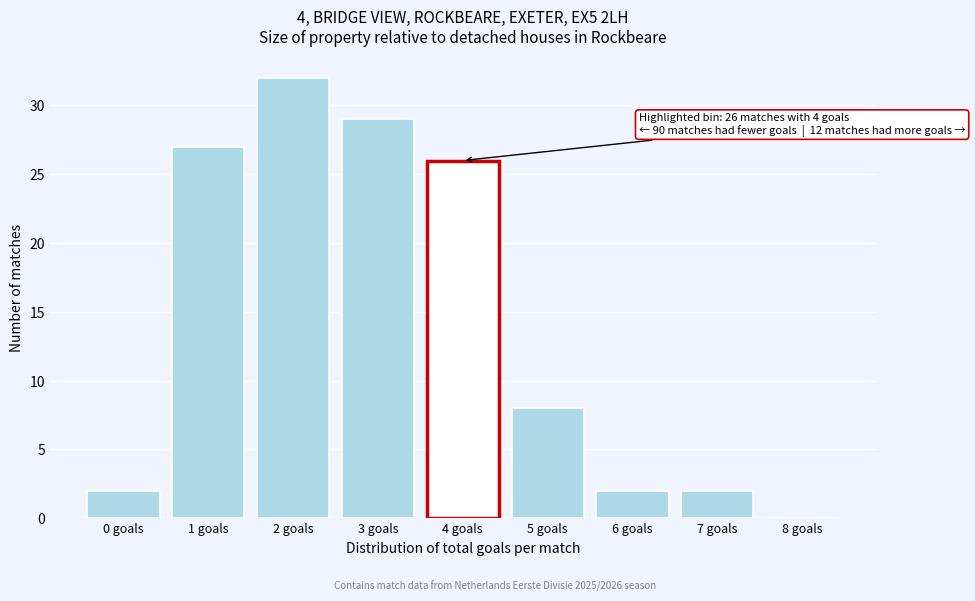

Reading left to right, transcribe all the data shown in this chart.

0 goals=2	1 goals=27	2 goals=32	3 goals=29	4 goals=26	5 goals=8	6 goals=2	7 goals=2	8 goals=0